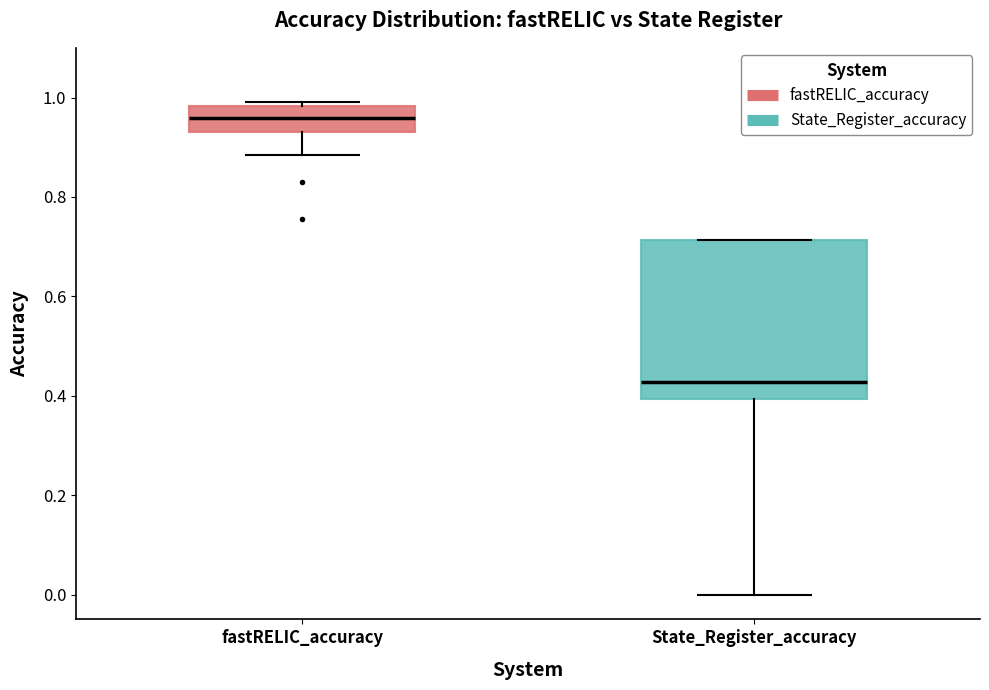

Reading left to right, read every box against the y-axis: the position of its median line, the range the box covers, and the ends of its whiskers. The values are not printed on the chart, so give them approximately, as read against the axis.

fastRELIC_accuracy: median 0.96, box 0.94 to 0.98, whiskers 0.88 to 1.00
State_Register_accuracy: median 0.42, box 0.40 to 0.72, whiskers 0.00 to 0.72